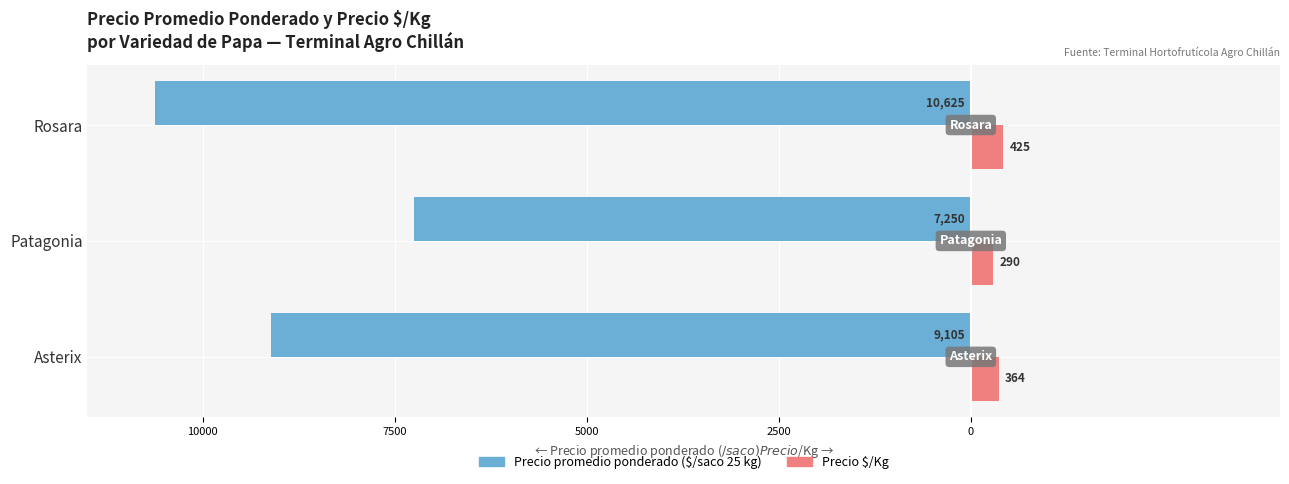

Reading left to right, list all the values displayed in this chart.

Precio promedio ponderado: -9105	-7250	-10625
Precio $/Kg: 364	290	425